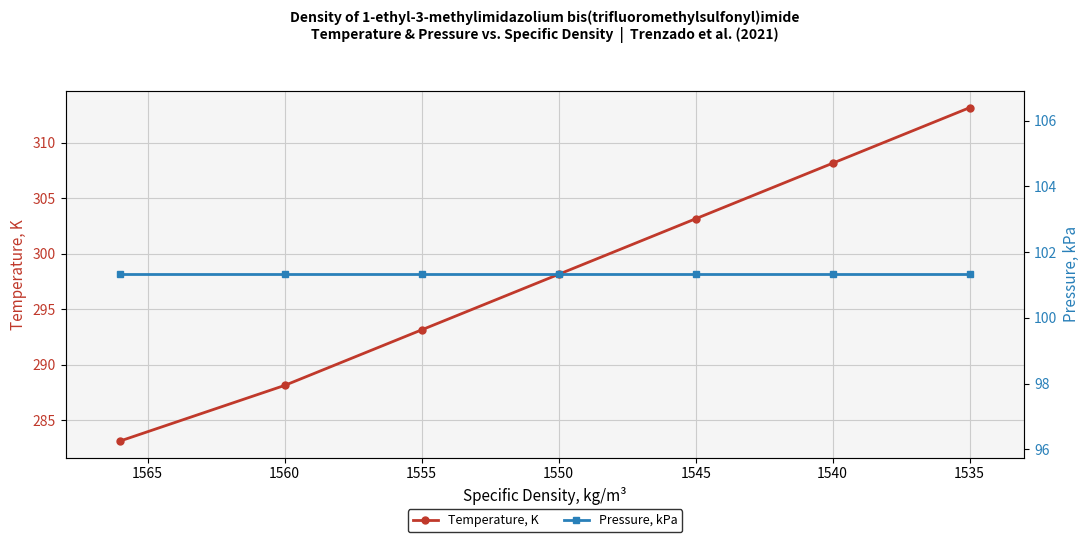

Rank the series by their maximum value, from lowest to highest.

Pressure, kPa, Temperature, K